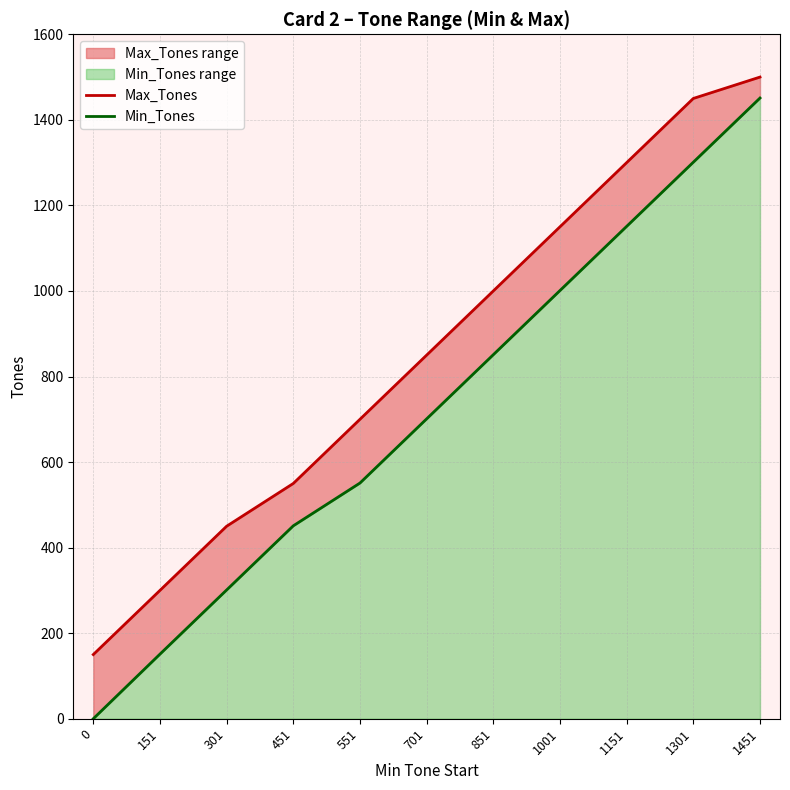

True or false: Max_Tones and Min_Tones intersect in this chart.

False